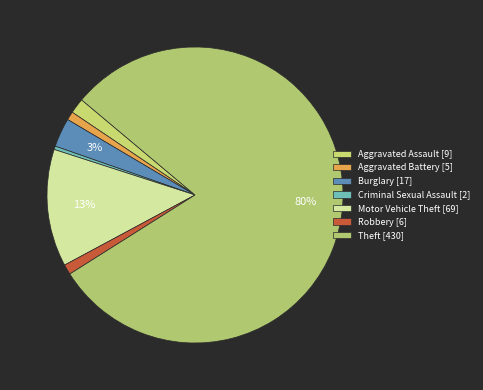

Rank the categories by value from highest to lowest.

Theft, Motor Vehicle Theft, Burglary, Aggravated Assault, Robbery, Aggravated Battery, Criminal Sexual Assault